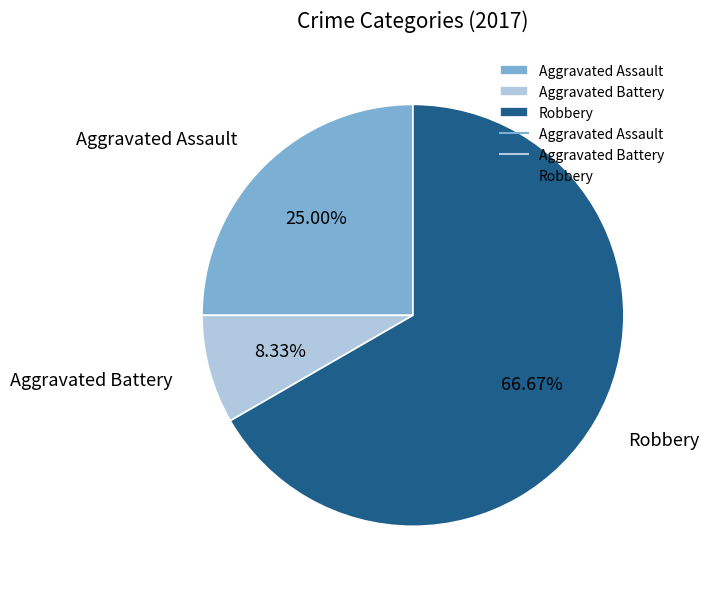

Is the sum of Robbery and Aggravated Battery greater than half?

Yes